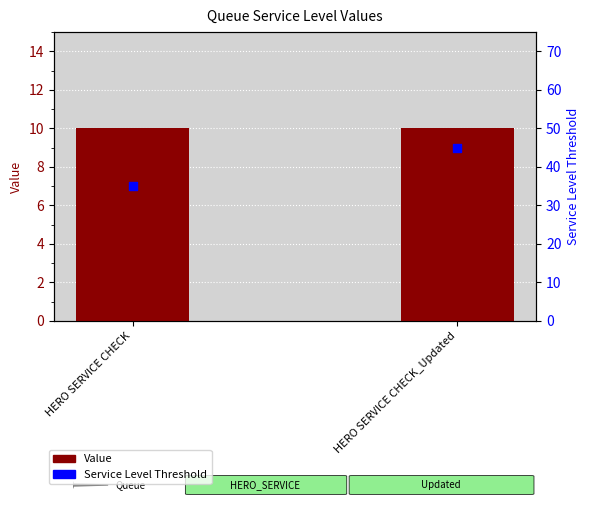

Which series has the widest spread of Y values?

Service Level Threshold